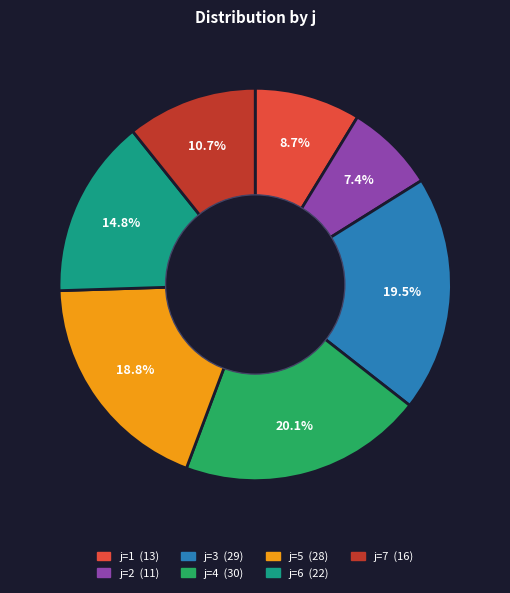

Is there a majority slice in this chart?

No